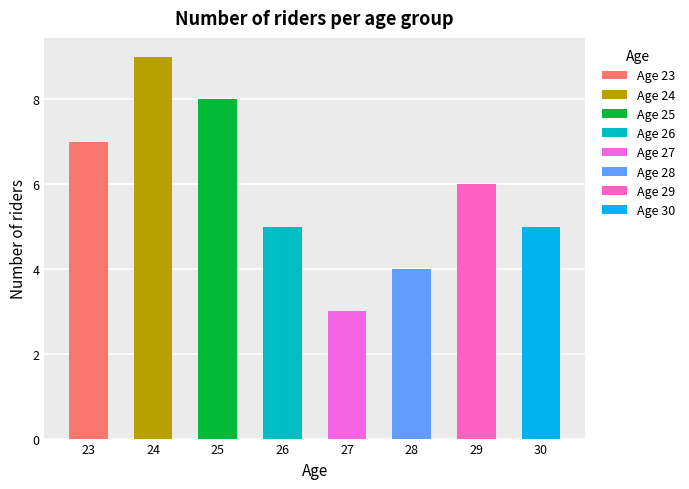

Which category has the lowest value across all series?

27